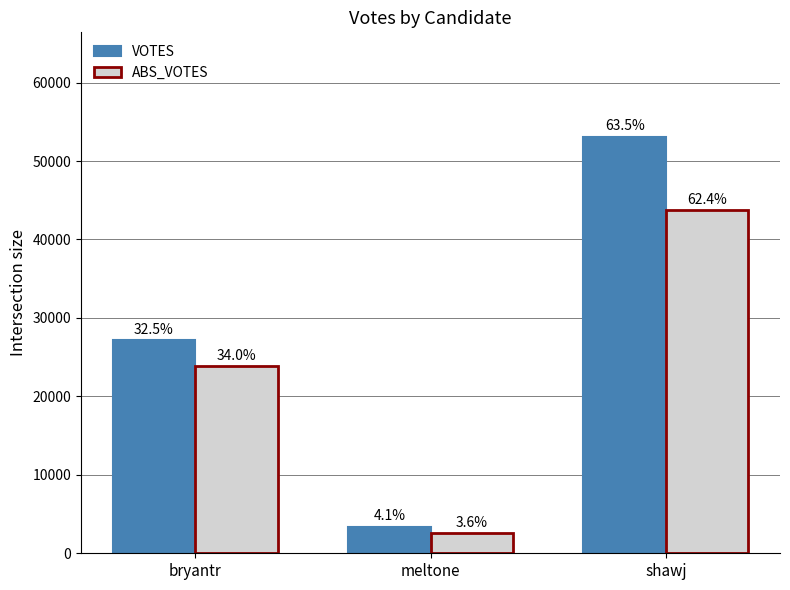

At which category is the sum across all series the highest?

shawj